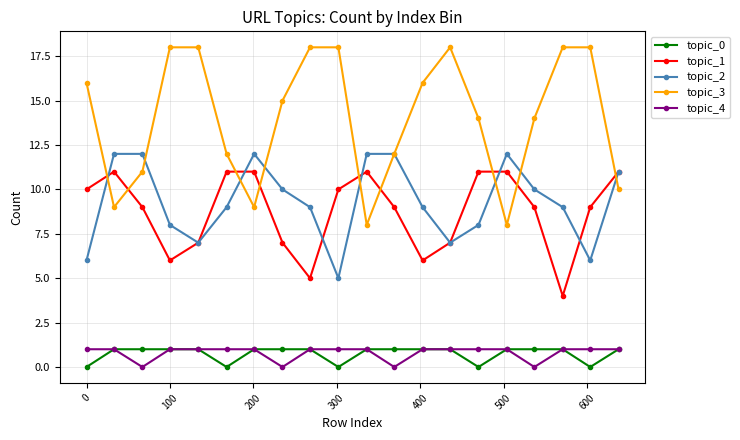

True or false: topic_2 and topic_4 intersect in this chart.

False